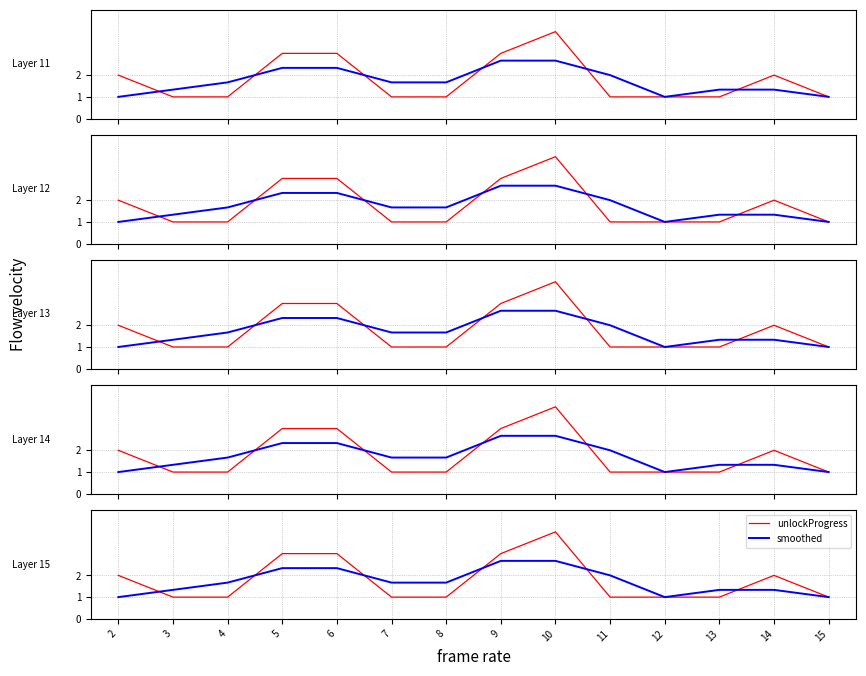

At which label does smoothed reach its peak?

9